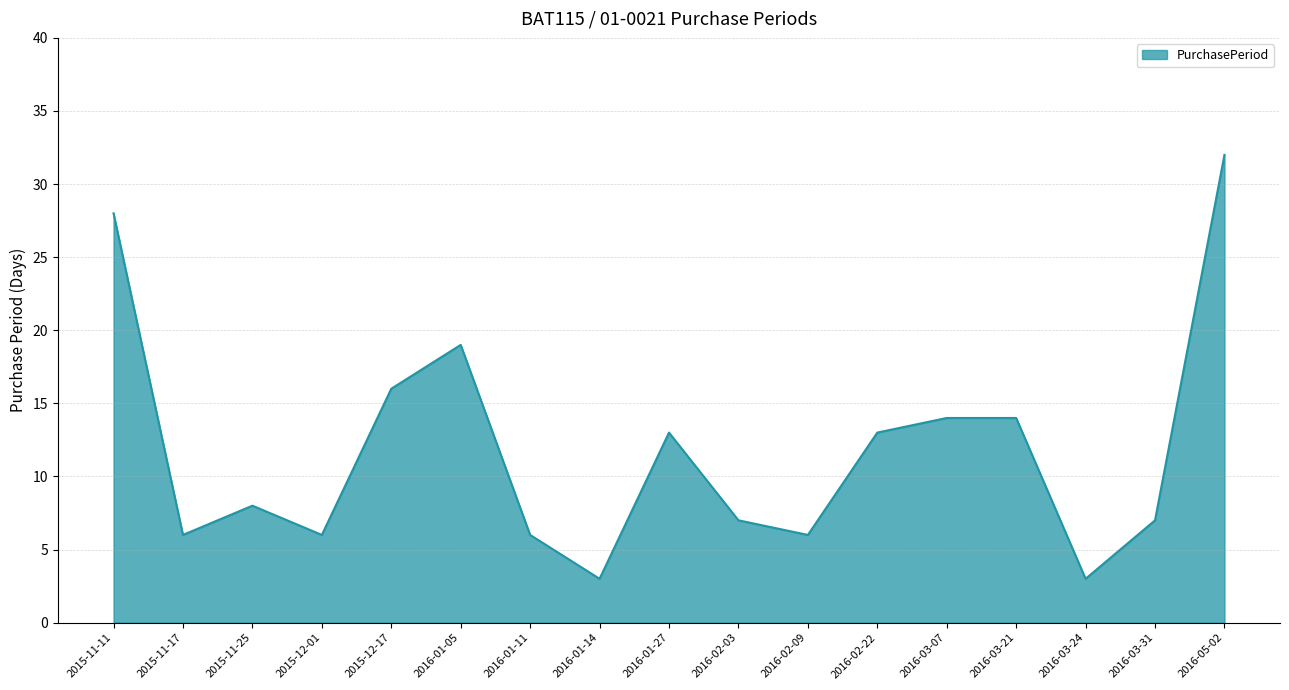

Reading right to left, transcribe all the data shown in this chart.

2016-05-02=32	2016-03-31=7	2016-03-24=3	2016-03-21=14	2016-03-07=14	2016-02-22=13	2016-02-09=6	2016-02-03=7	2016-01-27=13	2016-01-14=3	2016-01-11=6	2016-01-05=19	2015-12-17=16	2015-12-01=6	2015-11-25=8	2015-11-17=6	2015-11-11=28